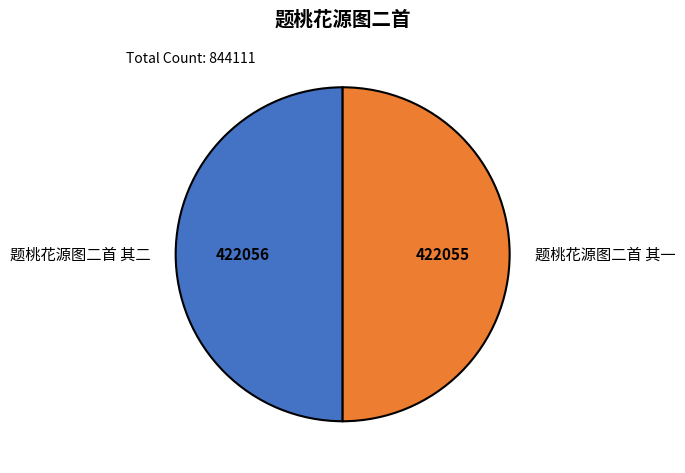

Approximately how many times larger is the value at 题桃花源图二首 其二 compared to 题桃花源图二首 其一?

1.0